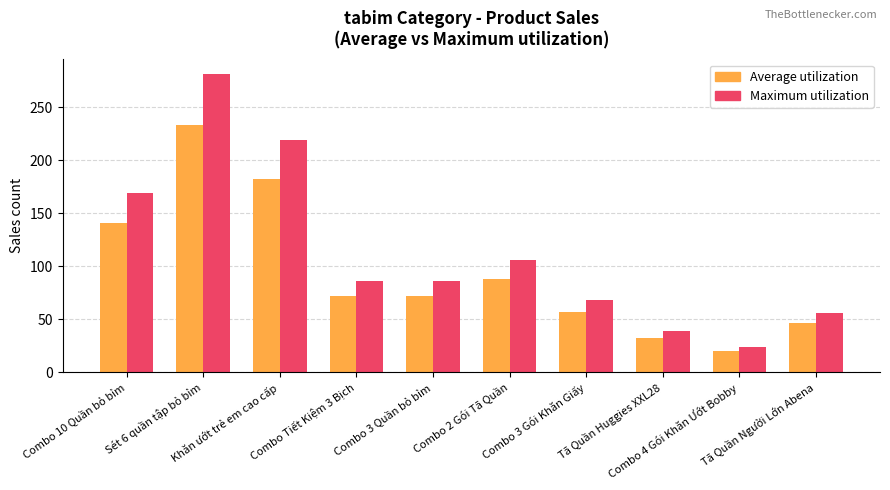

Count the number of categories in the chart.

10